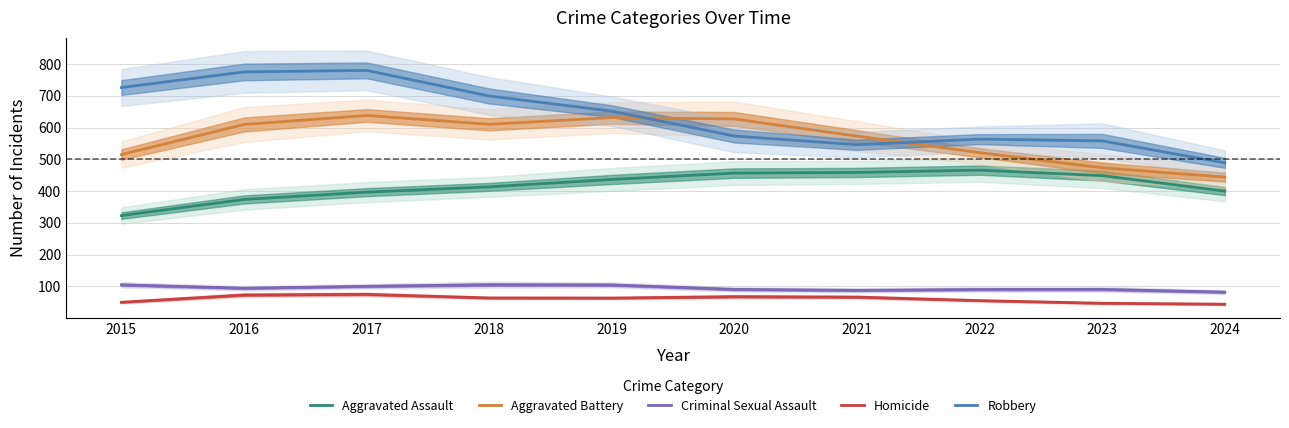

How many data points does each series have?

10